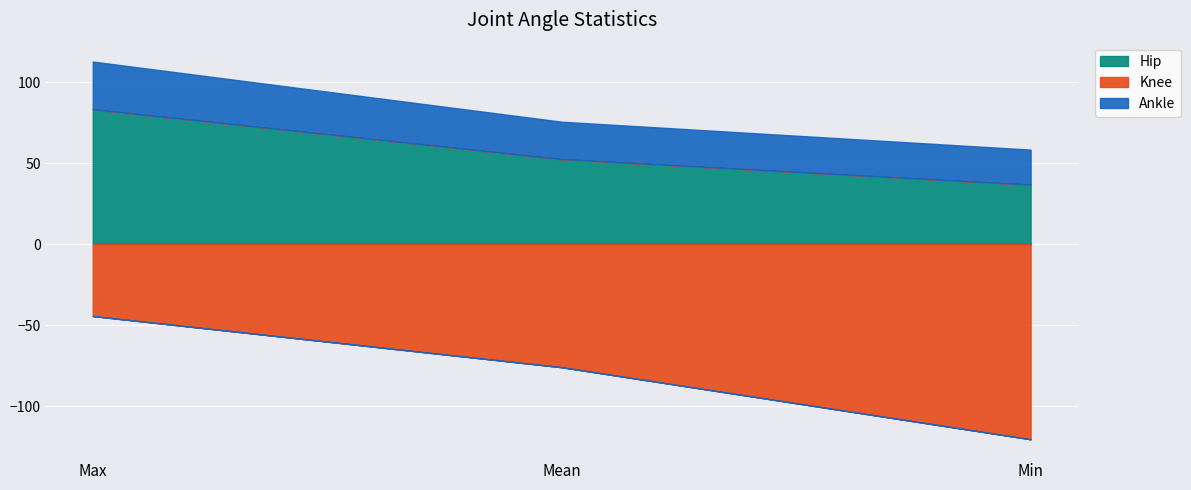

Reading right to left, list all the values displayed in this chart.

Hip: 36.8	52.5	83.3
Knee: -120.4	-75.9	-44.3
Ankle: 21.7	23.1	29.5